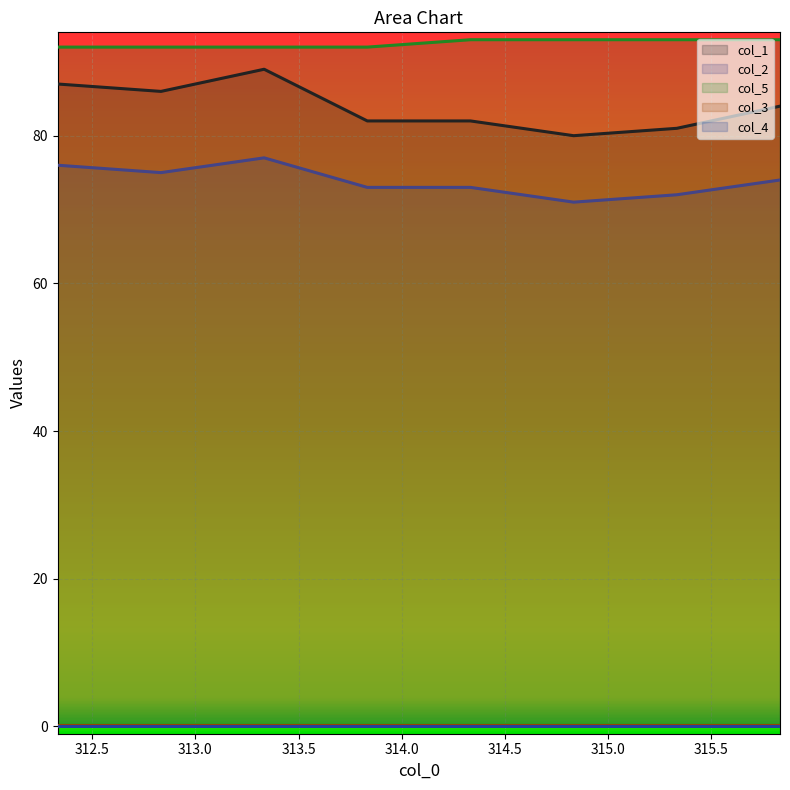

What is the difference between the maximum and minimum values in the col_5 series?

1.0